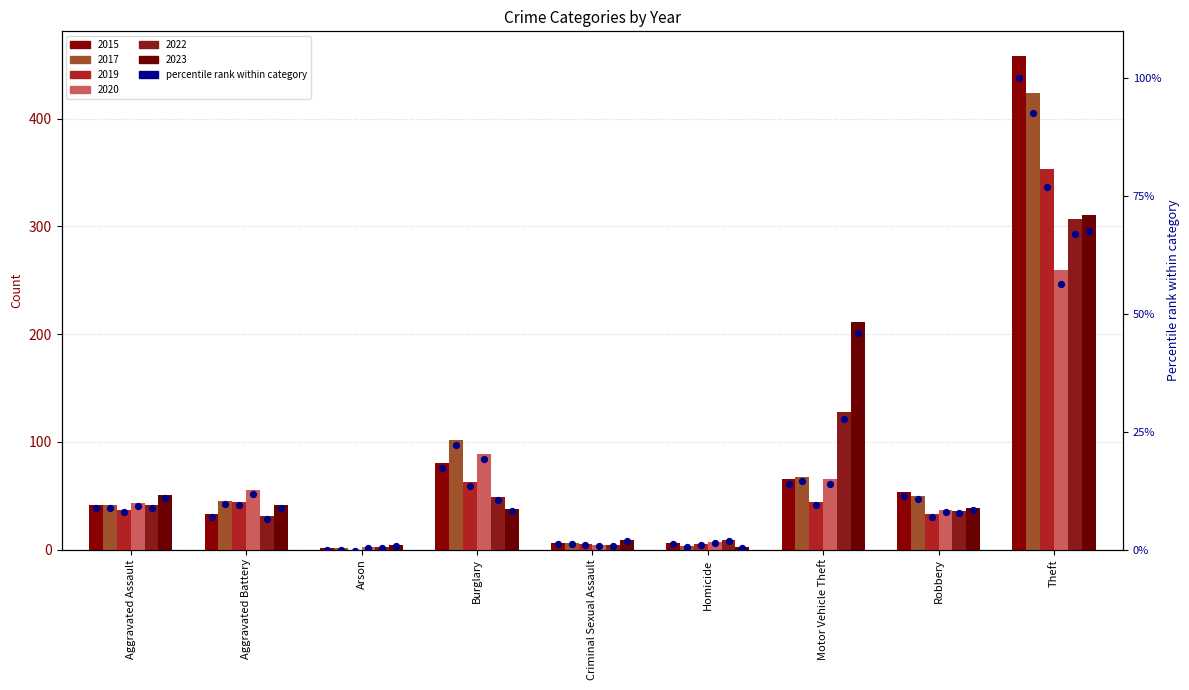

Which series has the widest spread of Y values?

2015